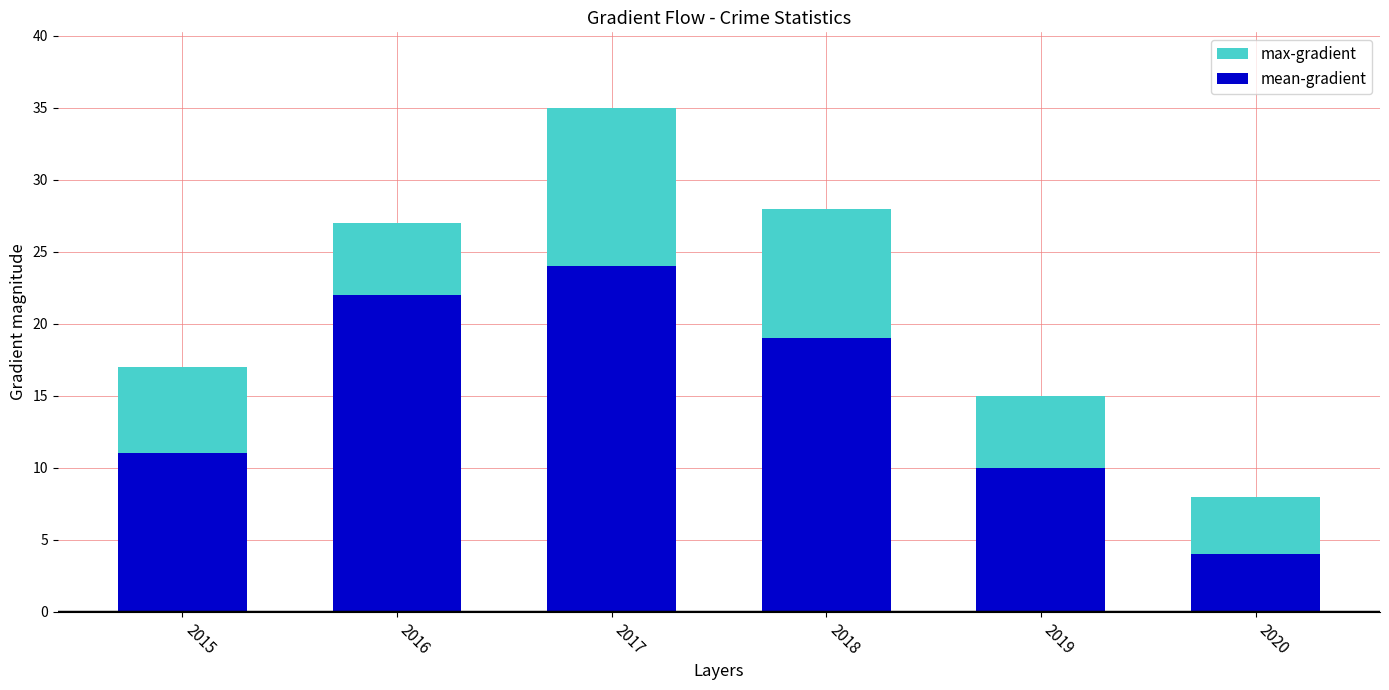

What are all the series names shown in the legend?

max-gradient, mean-gradient